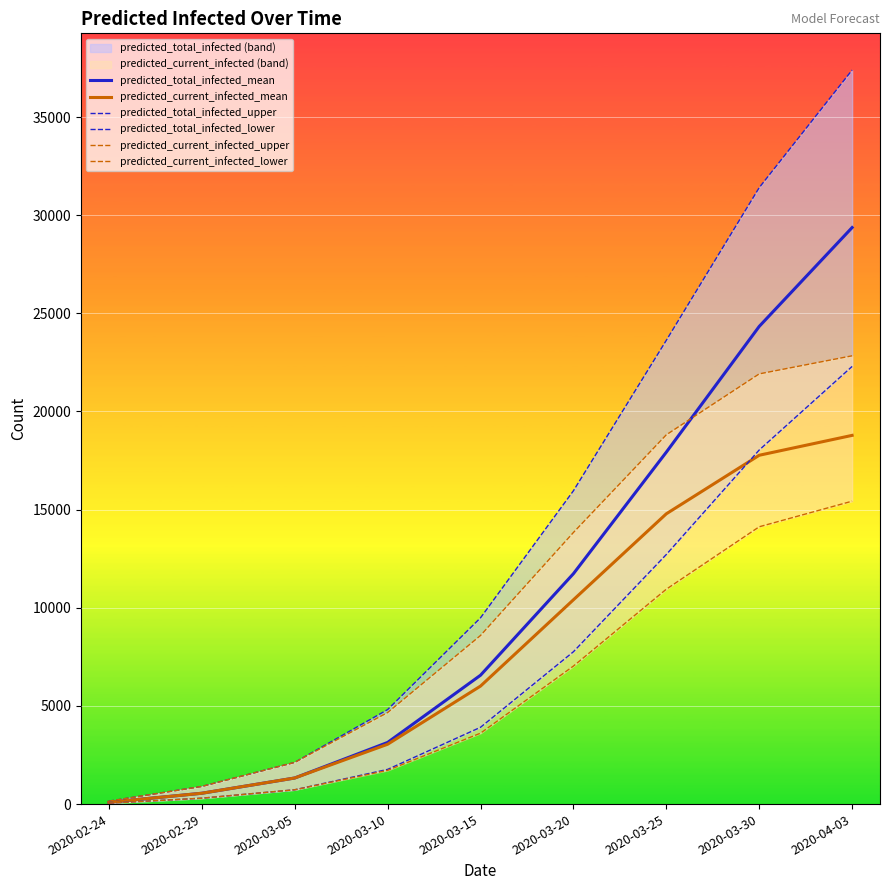

Reading right to left, extract all data points from this chart.

predicted_total_infected_mean: 2020-04-03=29370	2020-03-30=24334	2020-03-25=17928	2020-03-20=11736	2020-03-15=6564	2020-03-10=3140	2020-03-05=1329	2020-02-29=552	2020-02-24=92
predicted_current_infected_mean: 2020-04-03=18783	2020-03-30=17770	2020-03-25=14788	2020-03-20=10407	2020-03-15=6011	2020-03-10=3048	2020-03-05=1329	2020-02-29=552	2020-02-24=92
predicted_total_infected_upper: 2020-04-03=37394	2020-03-30=31404	2020-03-25=23627	2020-03-20=15961	2020-03-15=9489	2020-03-10=4814	2020-03-05=2125	2020-02-29=900	2020-02-24=150
predicted_total_infected_lower: 2020-04-03=22295	2020-03-30=18039	2020-03-25=12715	2020-03-20=7760	2020-03-15=3912	2020-03-10=1767	2020-03-05=729	2020-02-29=300	2020-02-24=50
predicted_current_infected_upper: 2020-04-03=22837	2020-03-30=21916	2020-03-25=18813	2020-03-20=13836	2020-03-15=8589	2020-03-10=4664	2020-03-05=2125	2020-02-29=900	2020-02-24=150
predicted_current_infected_lower: 2020-04-03=15431	2020-03-30=14127	2020-03-25=10947	2020-03-20=7030	2020-03-15=3612	2020-03-10=1717	2020-03-05=729	2020-02-29=300	2020-02-24=50